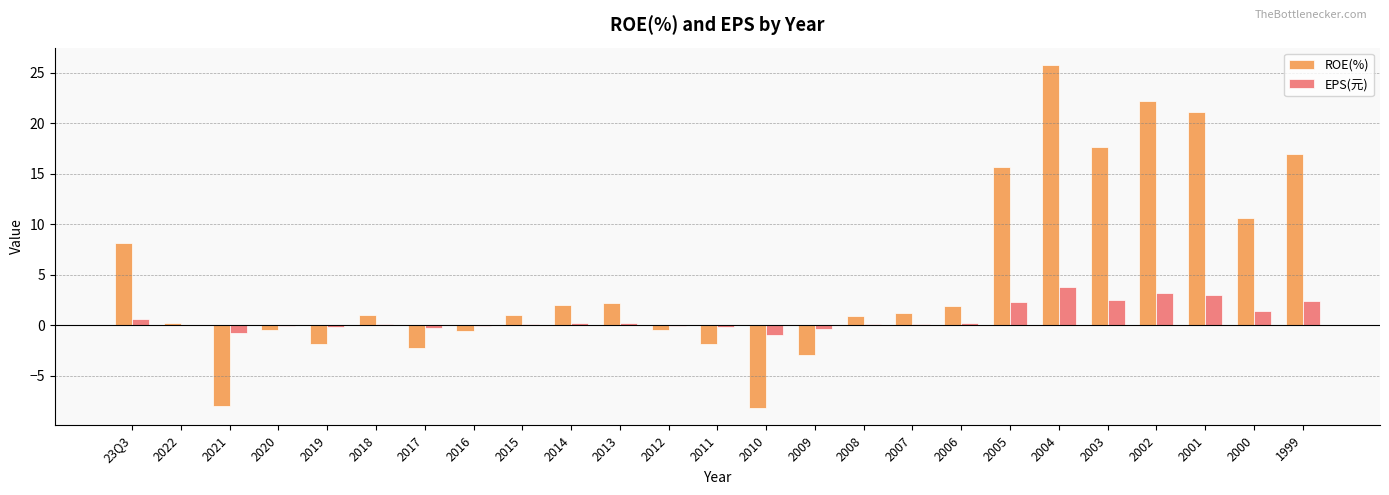

What value does the EPS(元) series have at 2021?

-0.8